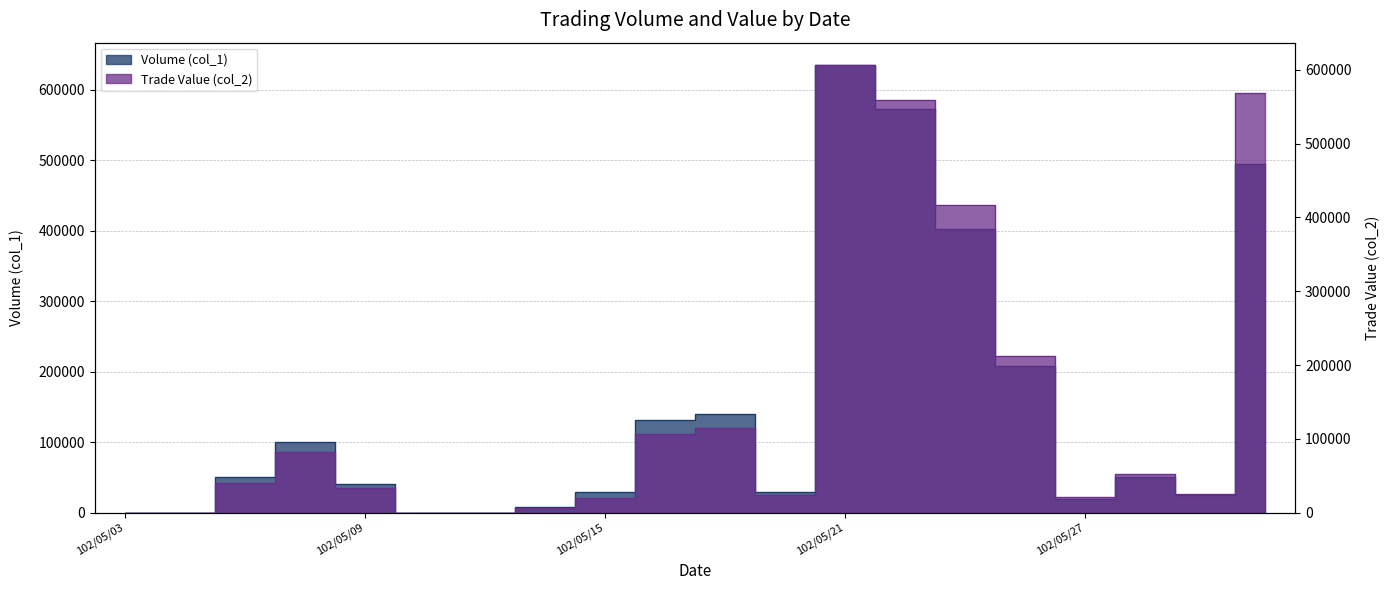

Rank the series by their maximum value, from highest to lowest.

Volume (col_1), Trade Value (col_2)